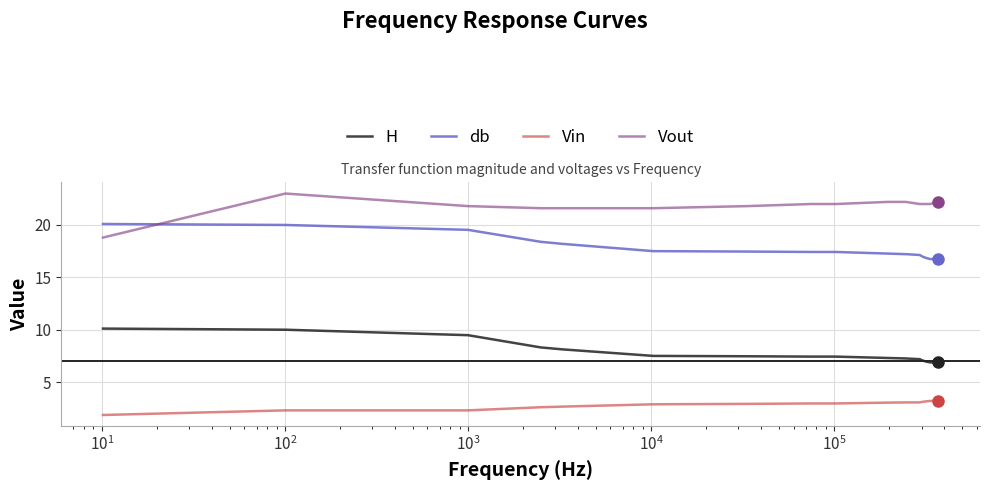

What is the sum of all db values?

285.0